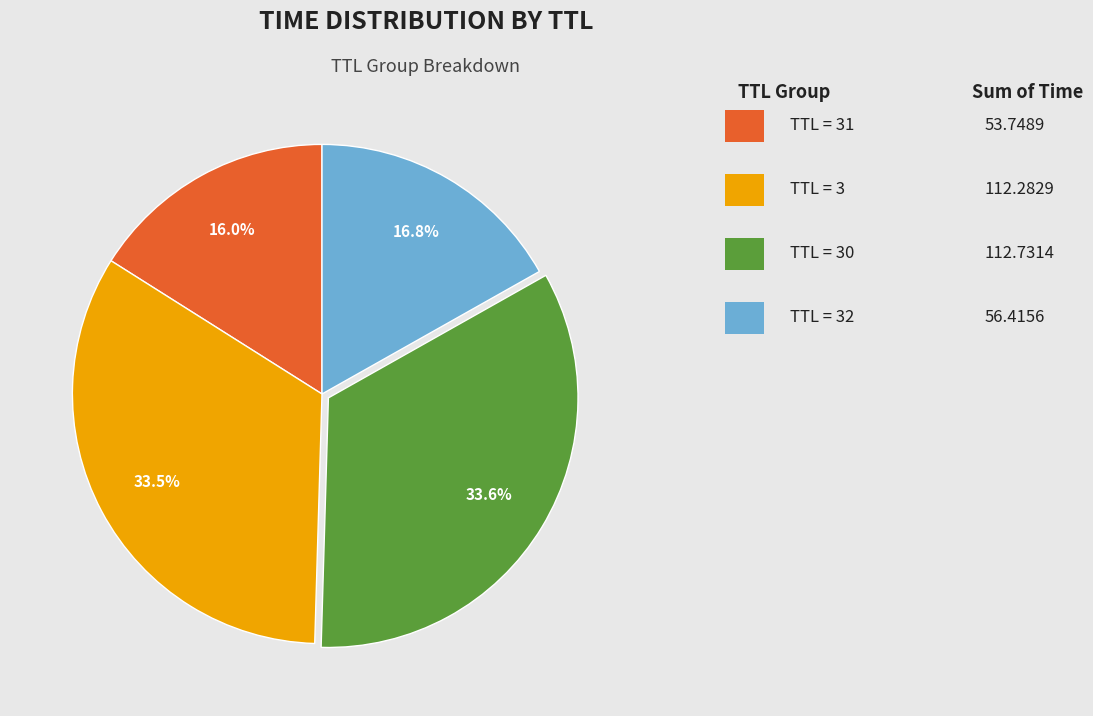

Is there any slice that represents more than half of the pie?

No